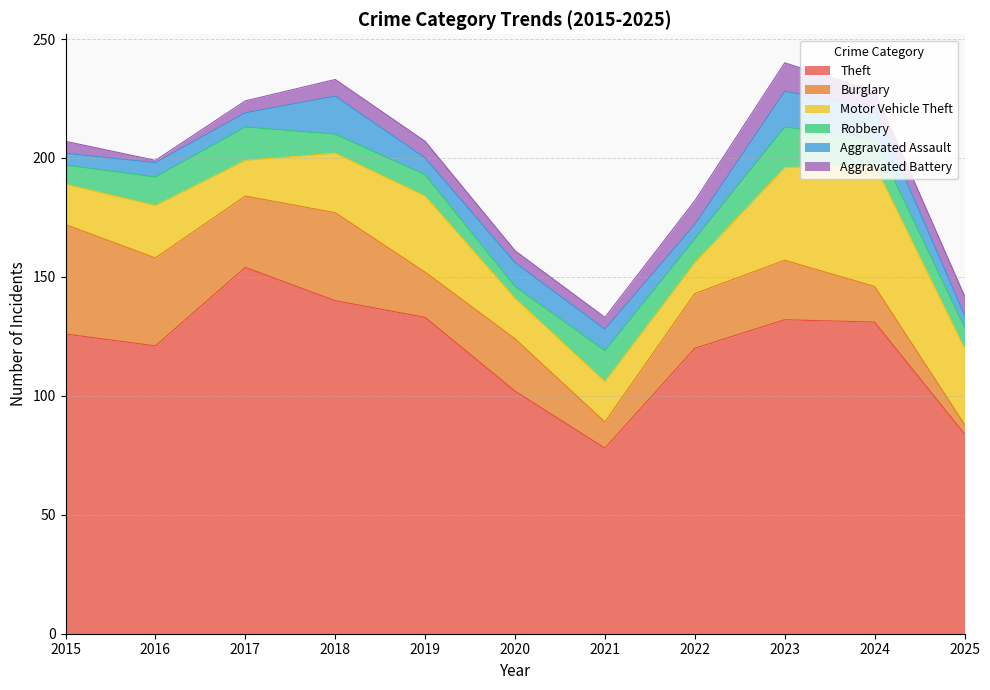

How many lines are shown in the chart?

6